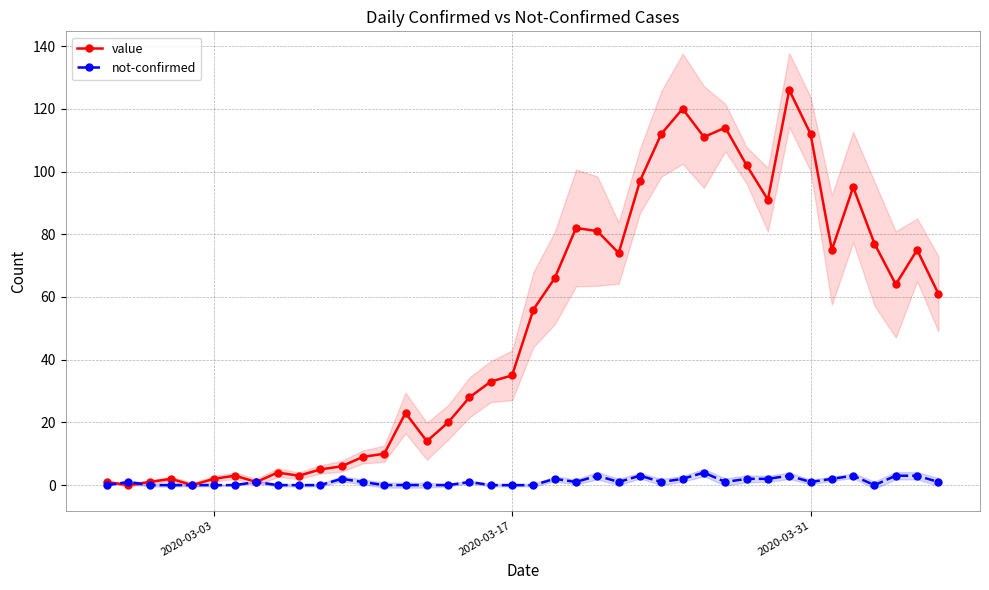

What is the value of the value point at the 26th from the left?

97